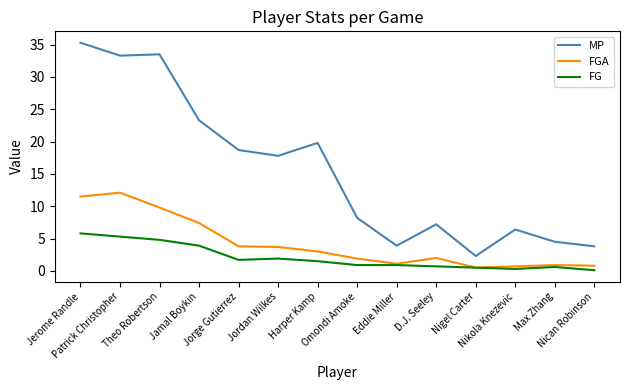

Which category has the lowest value in the MP series?

Nigel Carter